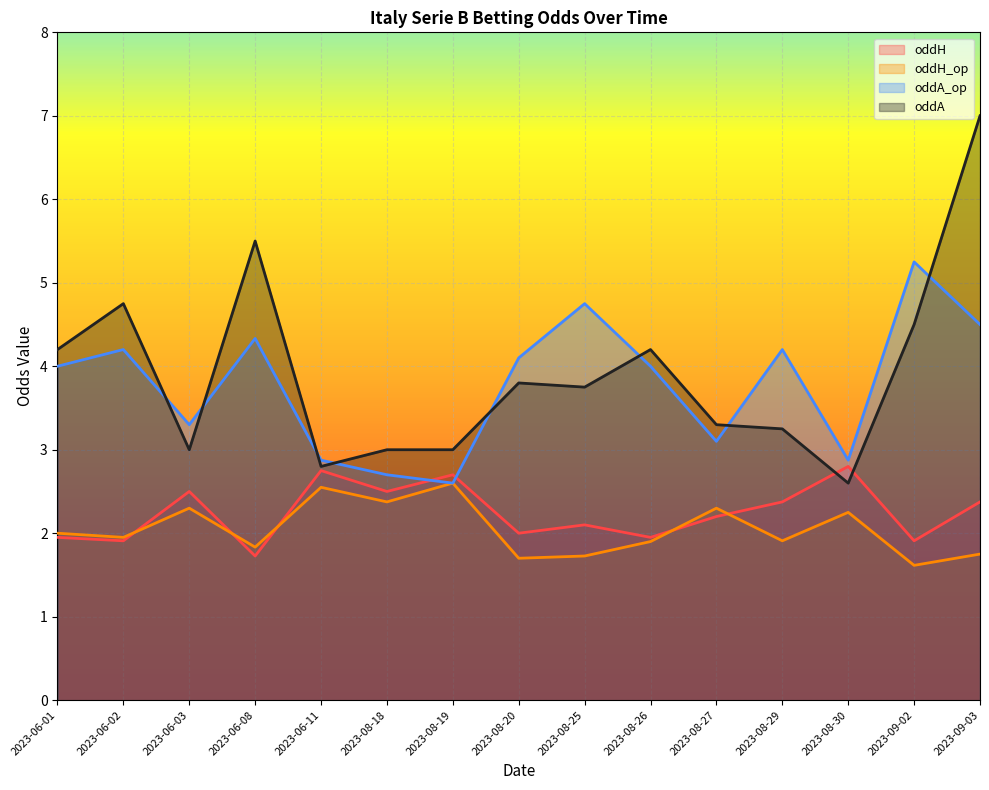

What is the difference between the oddA values at 2023-09-03 and 2023-06-11?

4.2